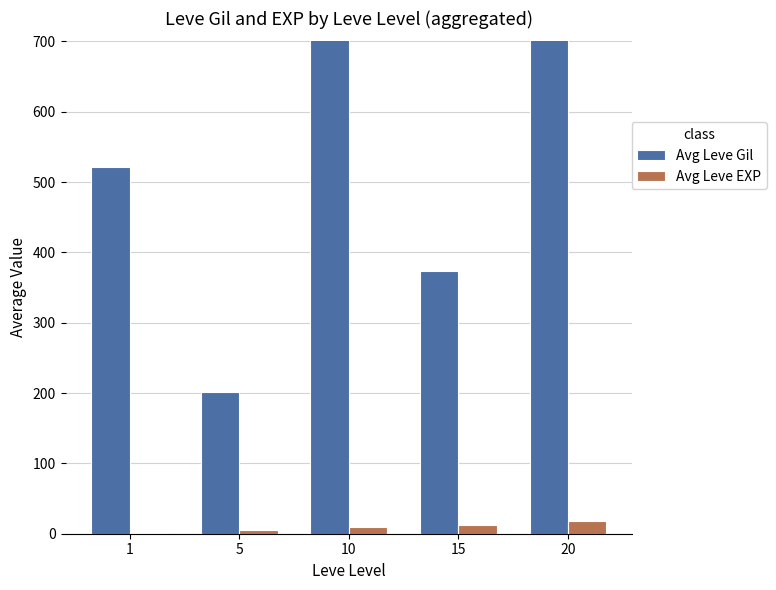

What is the minimum value for Avg Leve EXP?

1.0